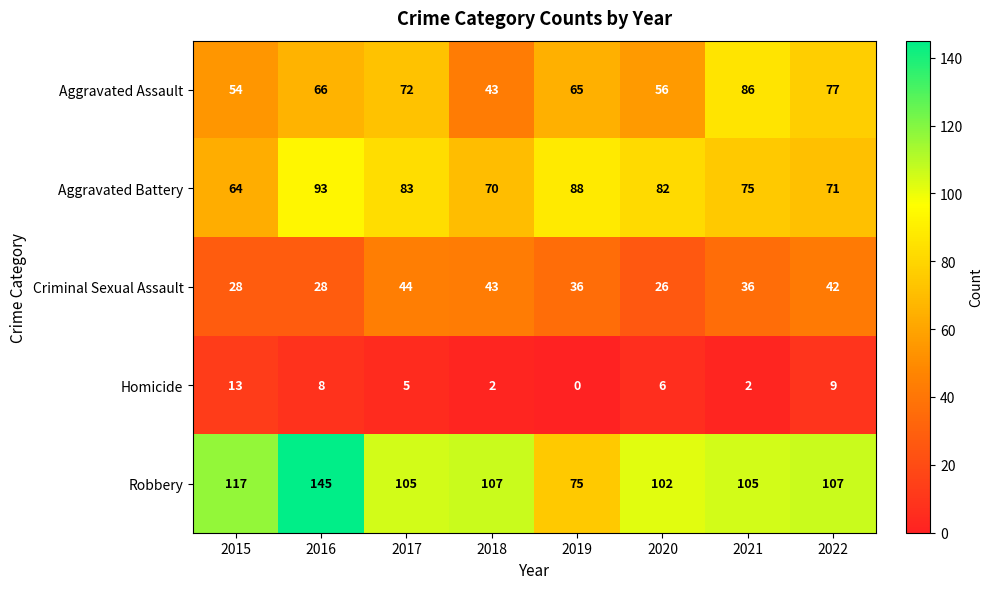

Rank the series at 2022 from lowest to highest value.

Homicide, Criminal Sexual Assault, Aggravated Battery, Aggravated Assault, Robbery